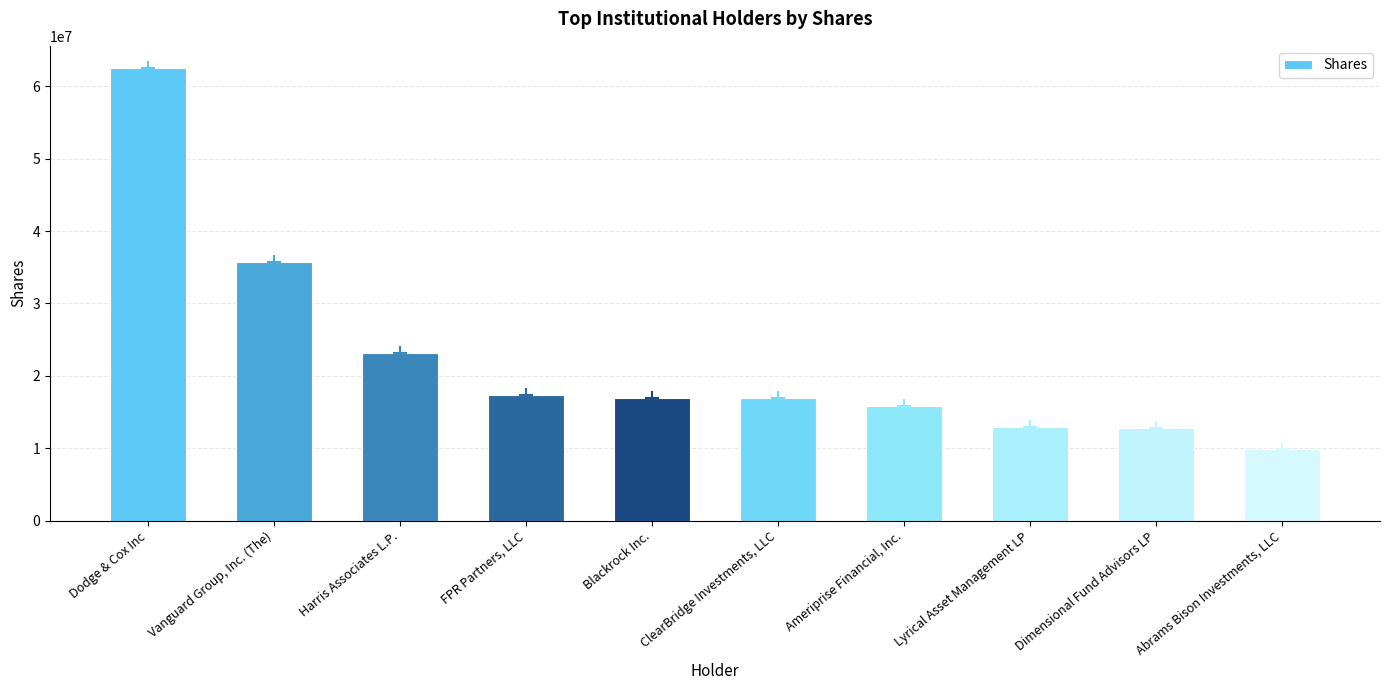

What position from the left is Dimensional Fund Advisors LP?

9